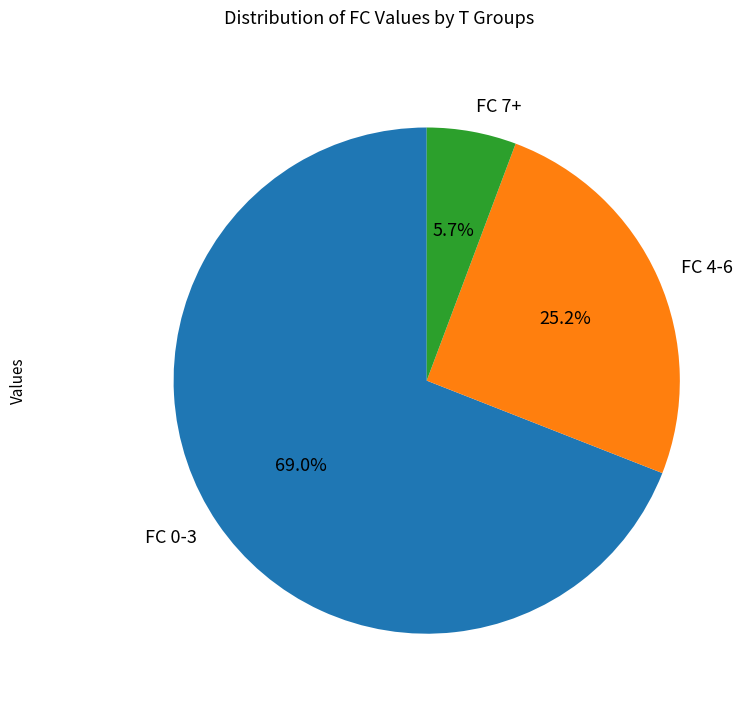

Between FC 0-3 and FC 7+, which is larger?

FC 0-3